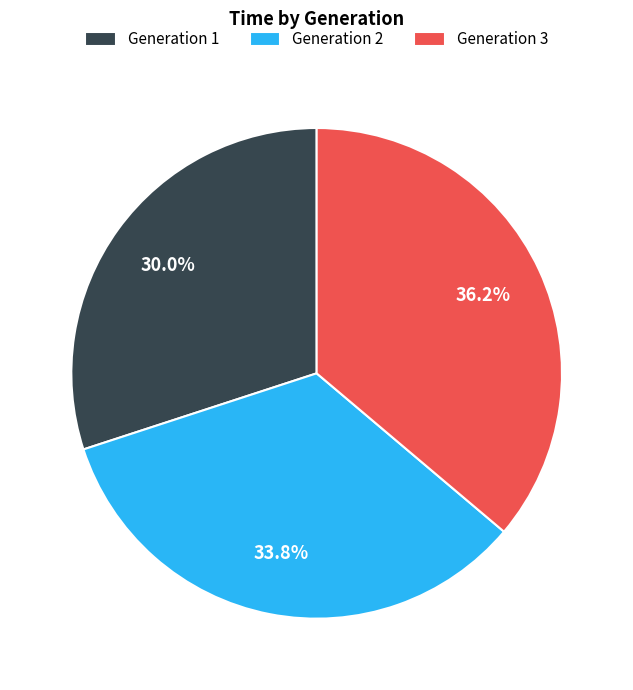

Rank the categories by value from lowest to highest.

Generation 1, Generation 2, Generation 3